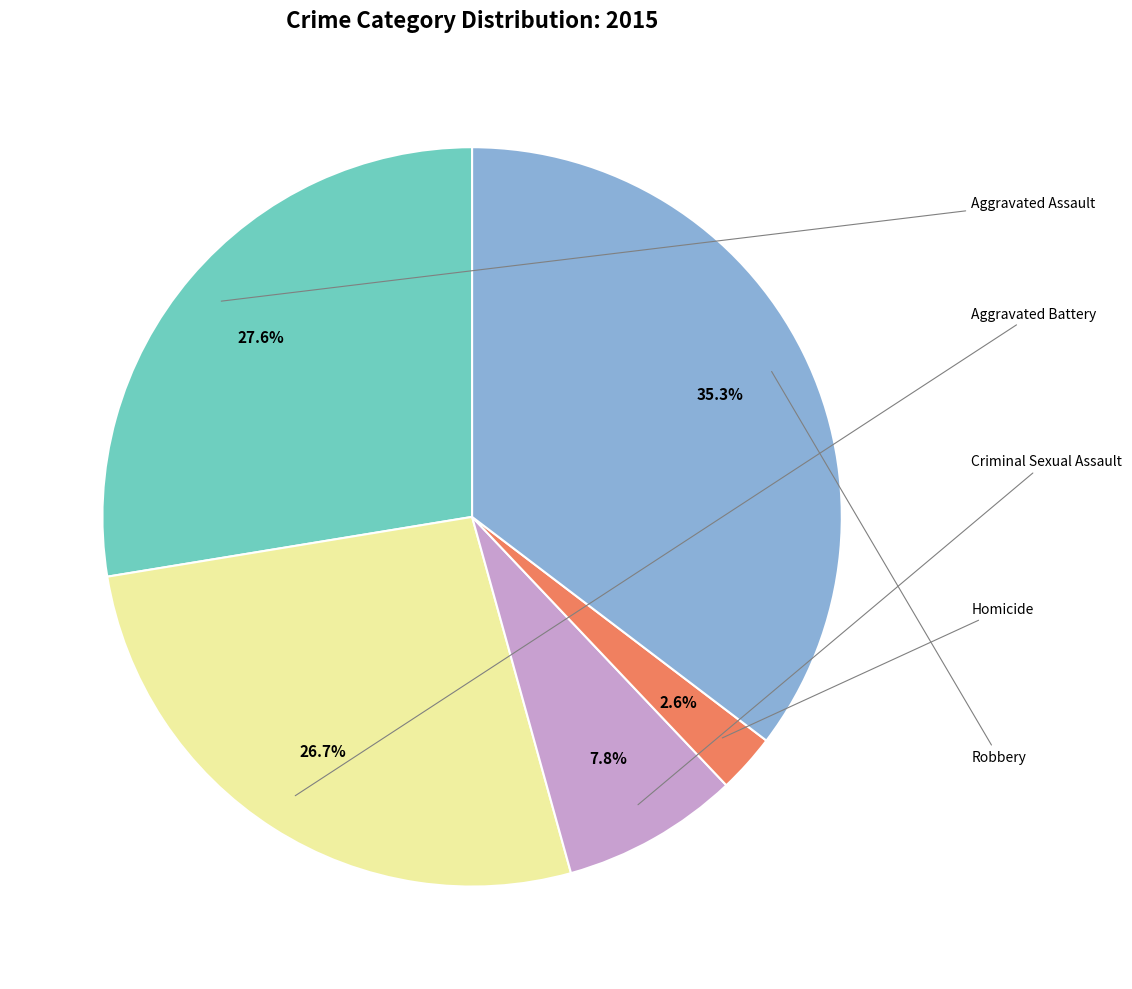

How many segments does this pie chart have?

5